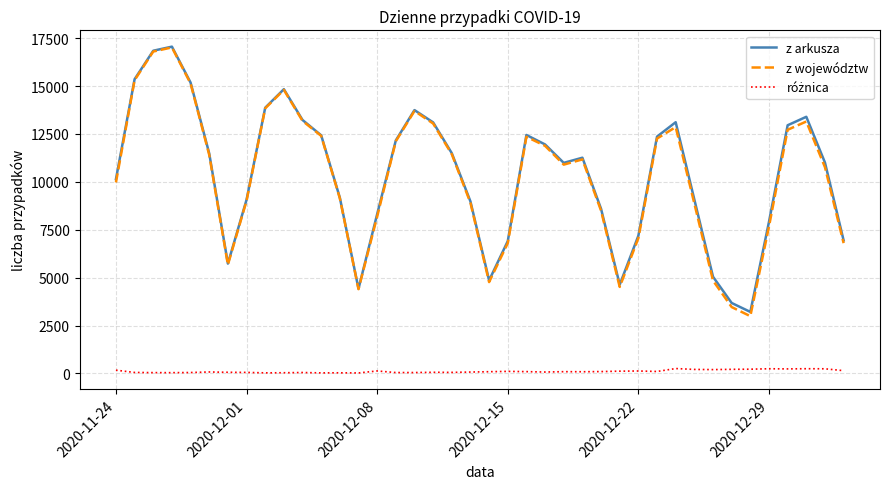

What is the maximum value shown in the chart?

17059